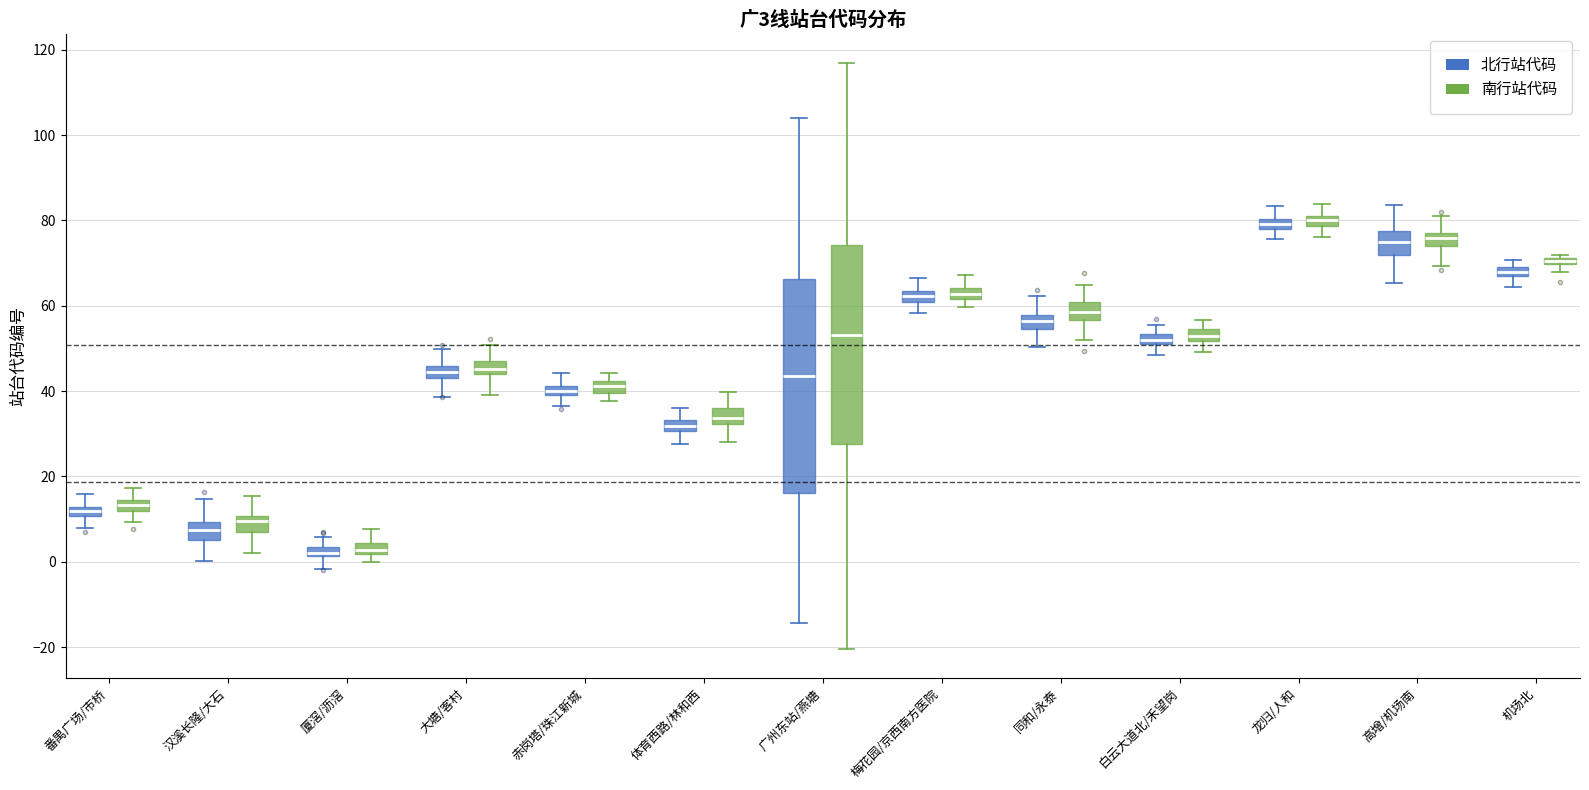

Comparing the boxes themselves (not the whiskers), which one is the tallest?

广州东站/燕塘 (北行站代码)